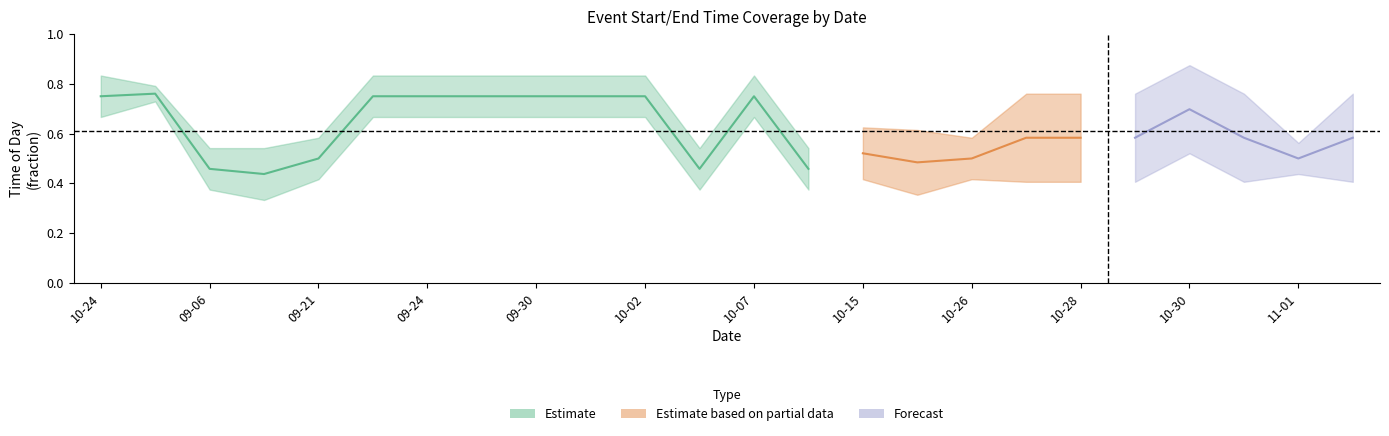

True or false: StartTime has more than 1 points higher than both neighbors.

True